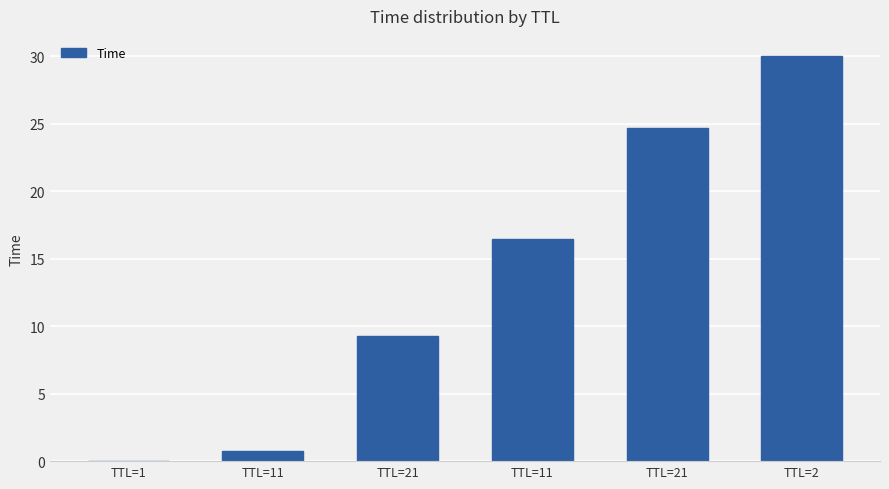

Does the chart contain stacked bars?

No